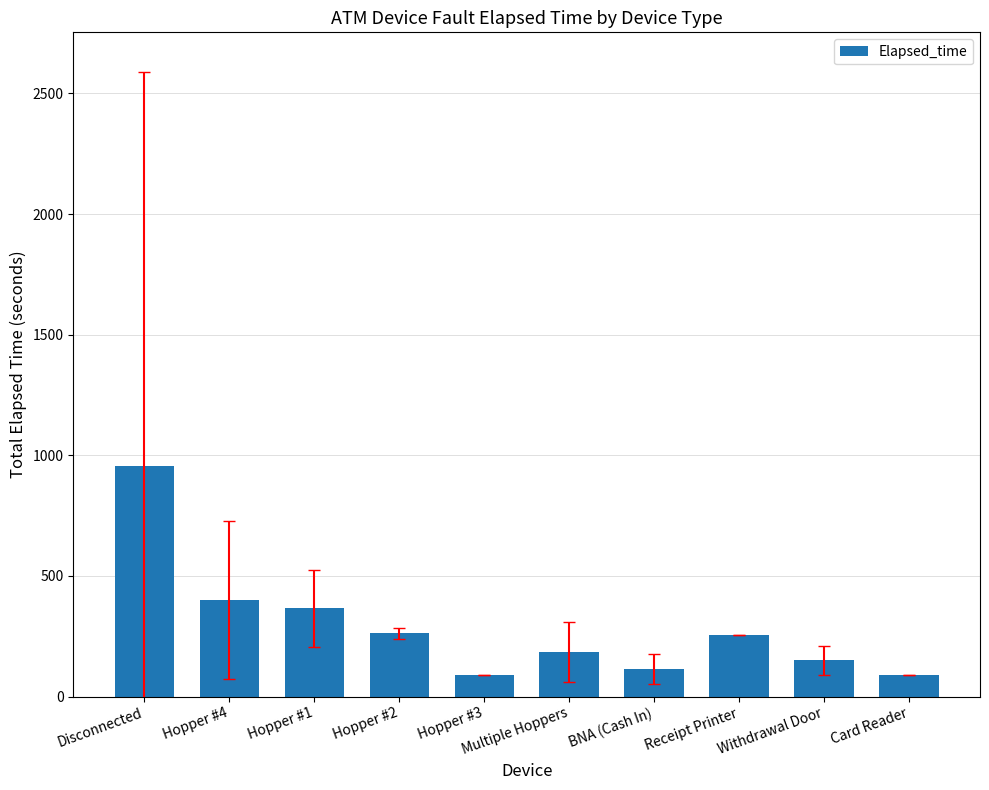

What is the sum of all values?

2868.3